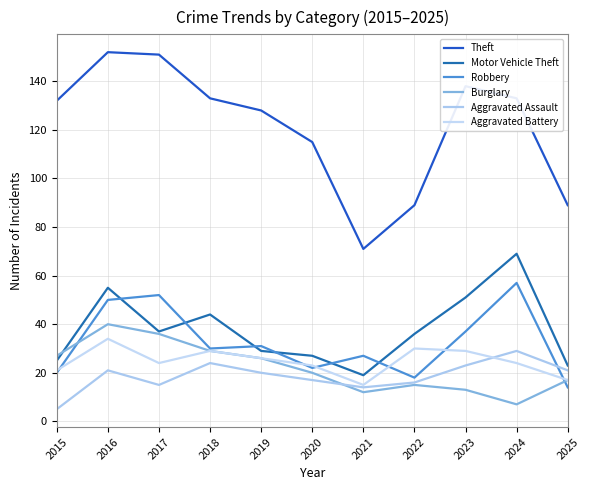

Count the number of categories in the chart.

11